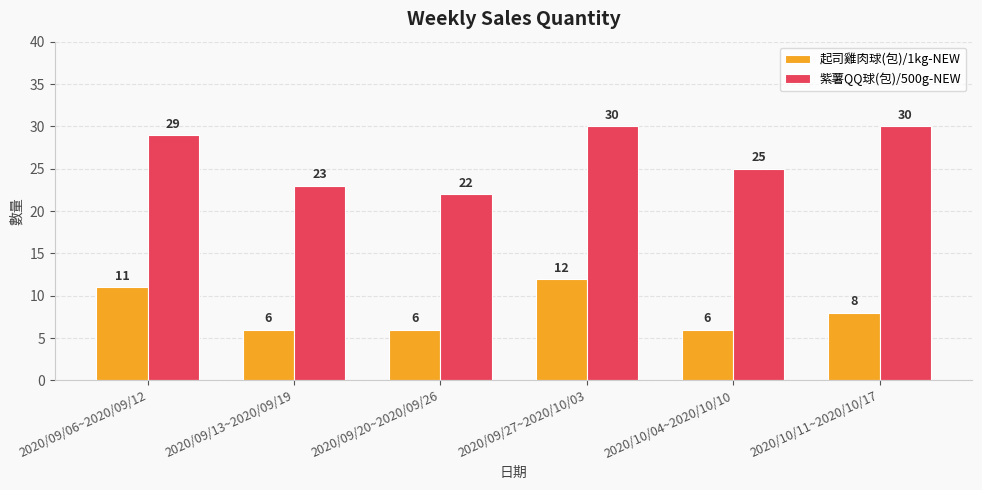

Rank the series by their maximum value, from lowest to highest.

起司雞肉球(包)/1kg-NEW, 紫薯QQ球(包)/500g-NEW